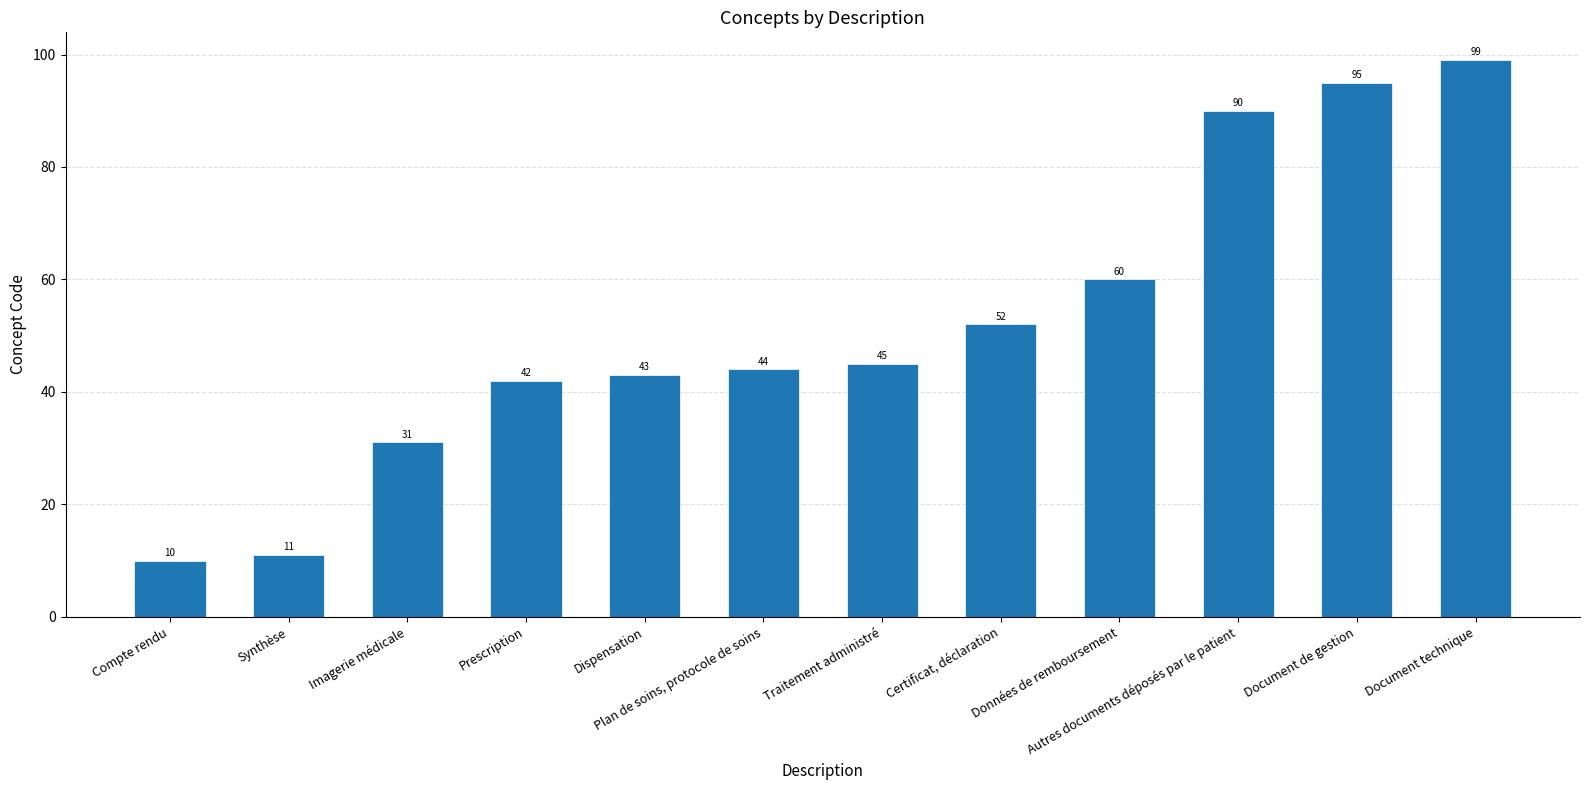

Approximately how many times larger is the value at Certificat, déclaration compared to Données de remboursement?

0.9